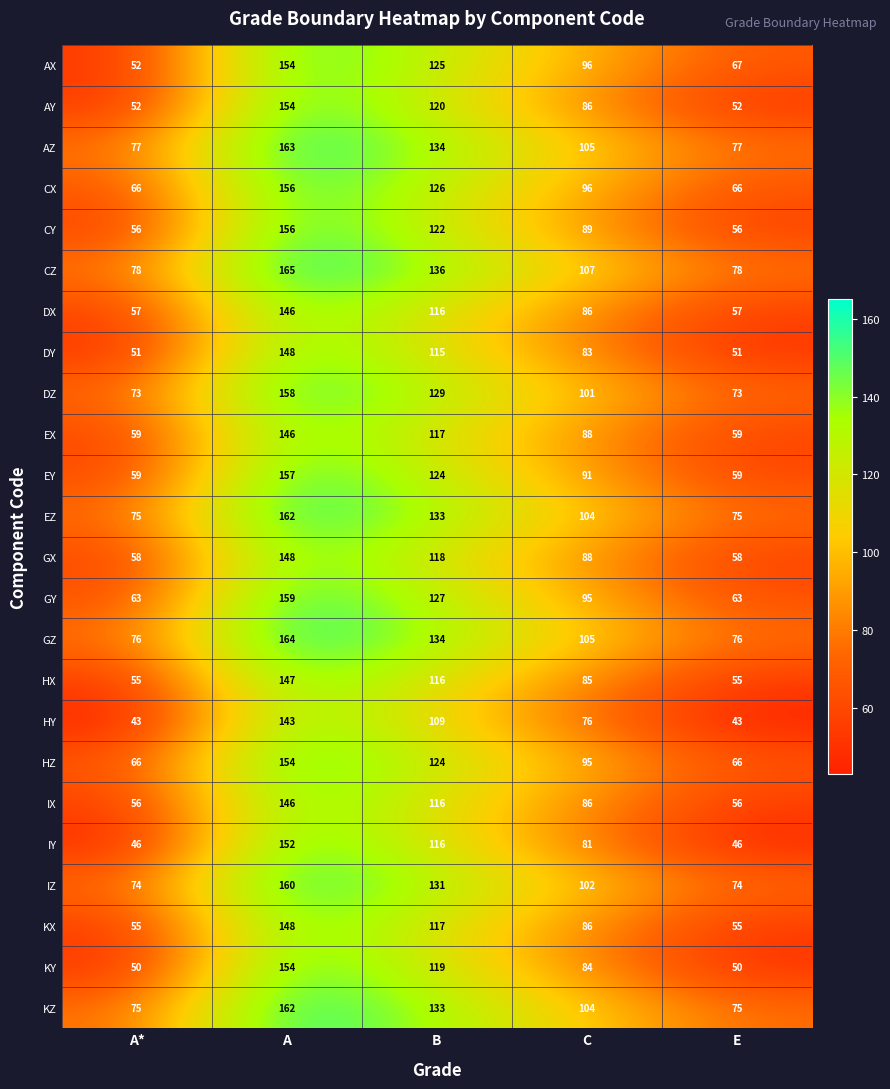

What is the maximum value shown in the chart?

165